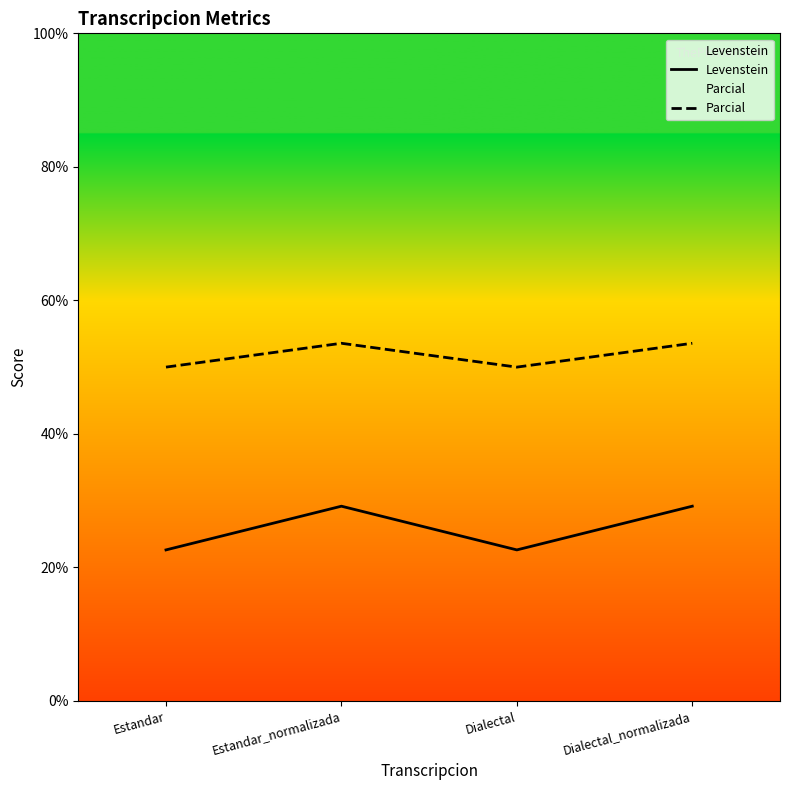

At which label does Levenstein first exceed 29?

Estandar_normalizada